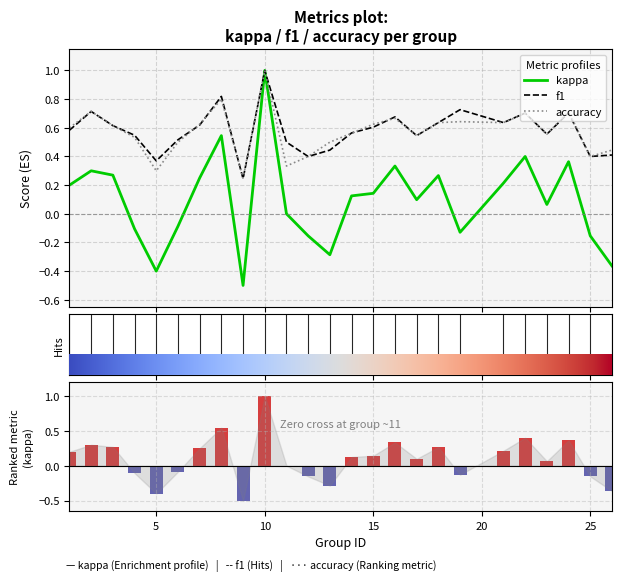

What is the highest value of the accuracy series?

1.0